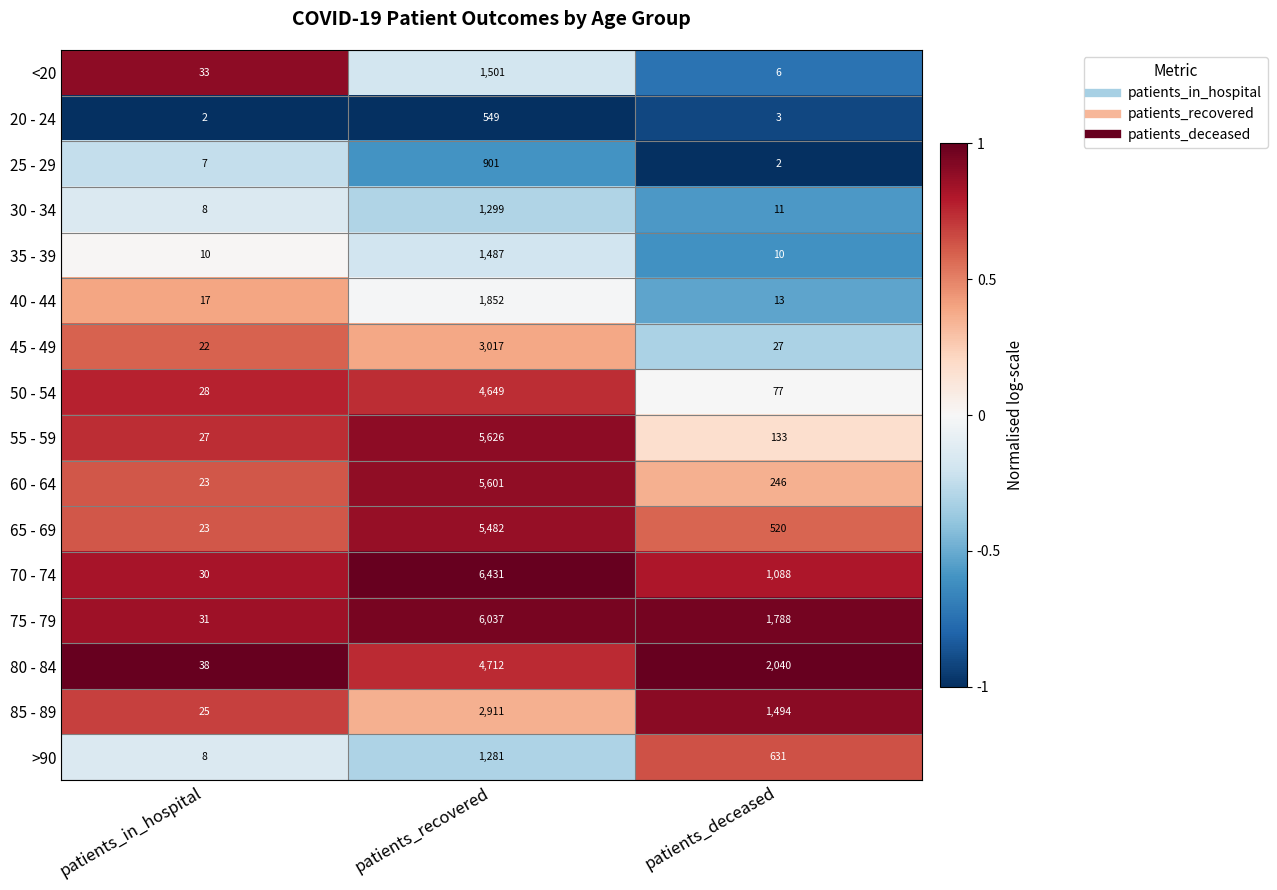

What value does the 50 - 54 series have at patients_in_hospital, to the nearest 10?

30